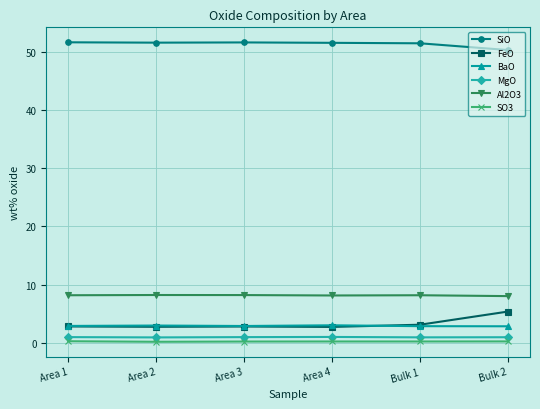

Rank the series by their maximum value, from highest to lowest.

SiO, Al2O3, FeO, BaO, MgO, SO3